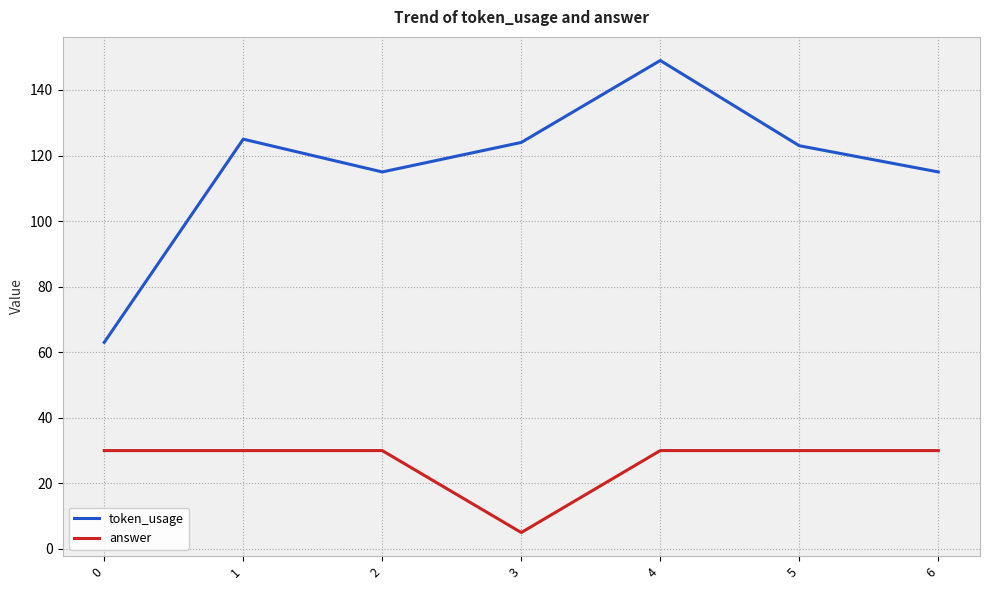

True or false: token_usage and answer cross at least once.

False